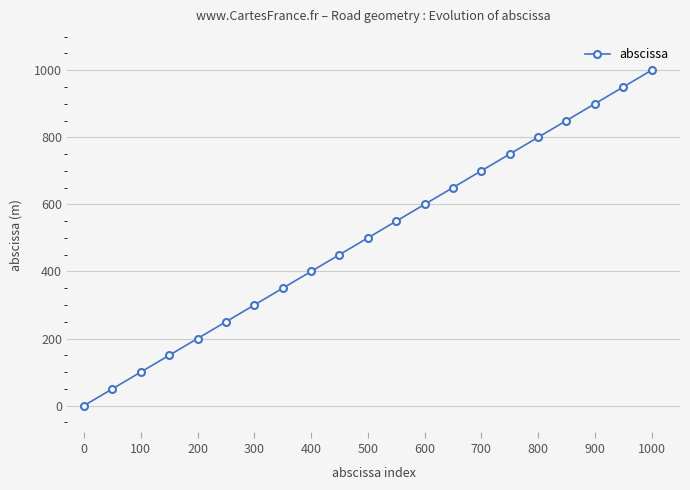

What is the greatest value displayed?

1000